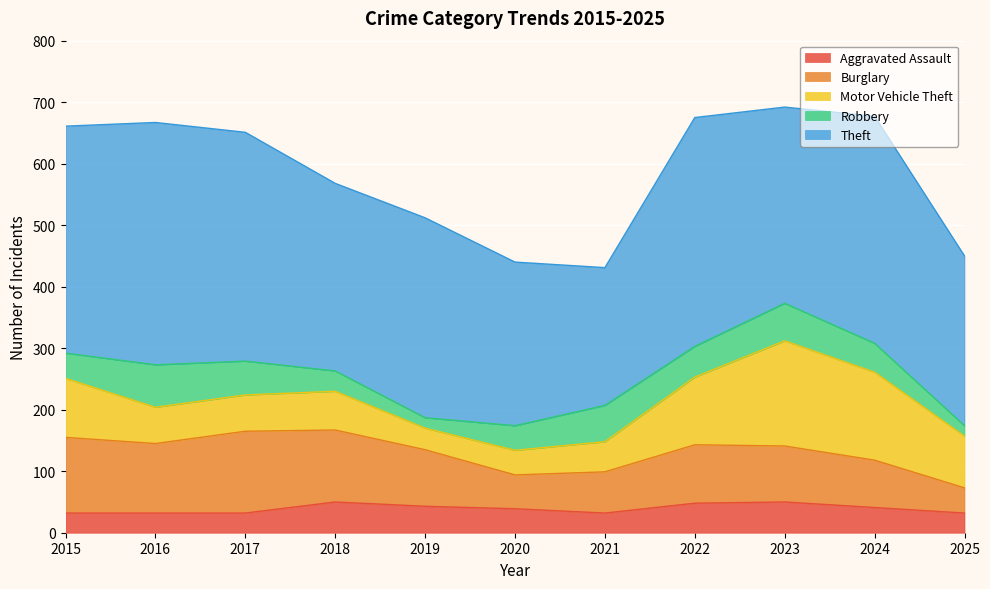

Does the chart display data point markers on the line(s)?

No